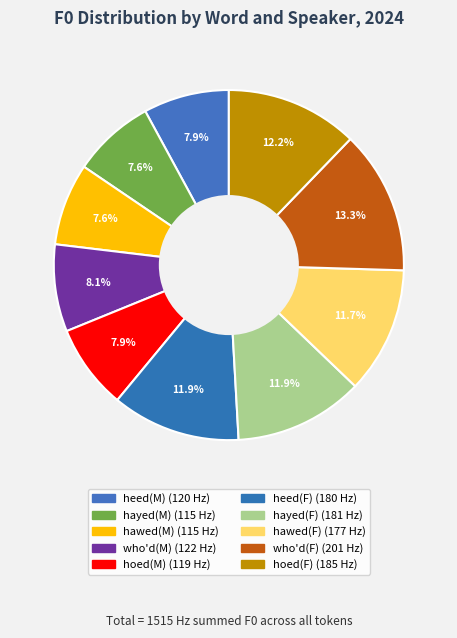

To the nearest percent, what is the difference between the largest and smallest slice percentages?

6%